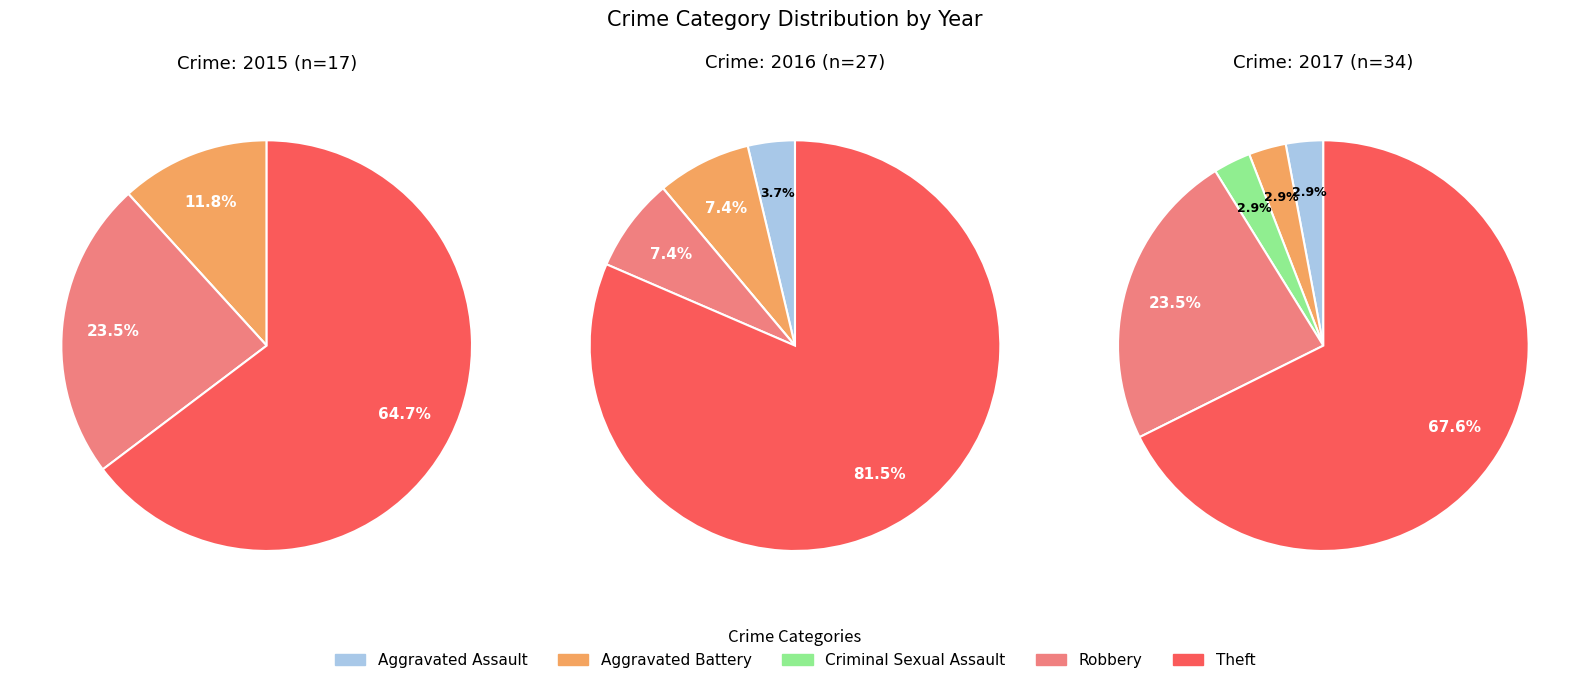

Is it true that 2 is 1% of the pie?

False